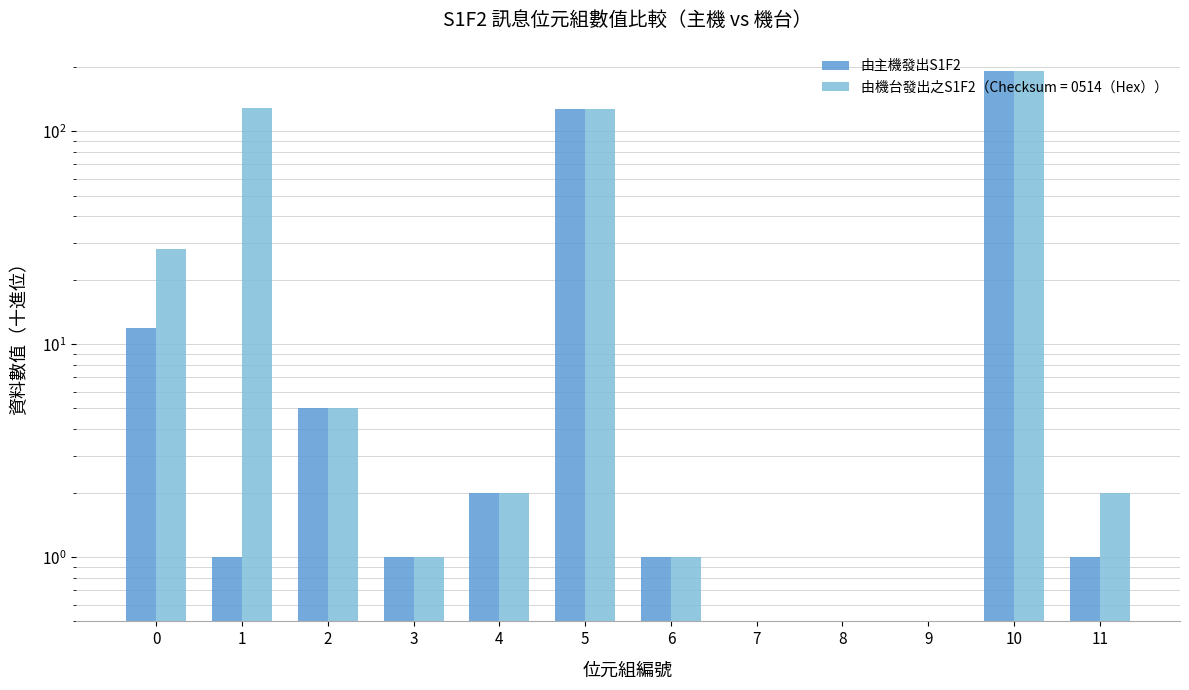

What is the average value?

29